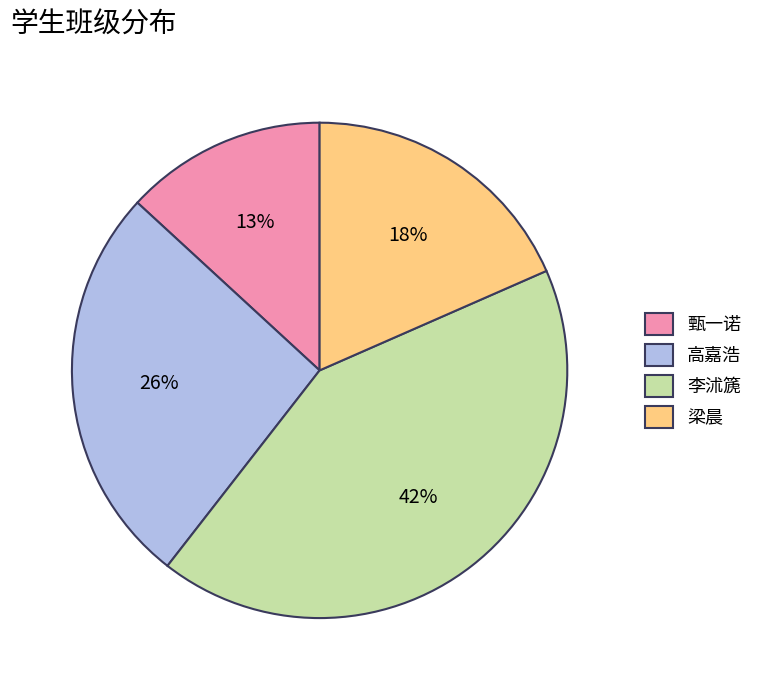

What is the largest slice in the pie chart?

李沭篪